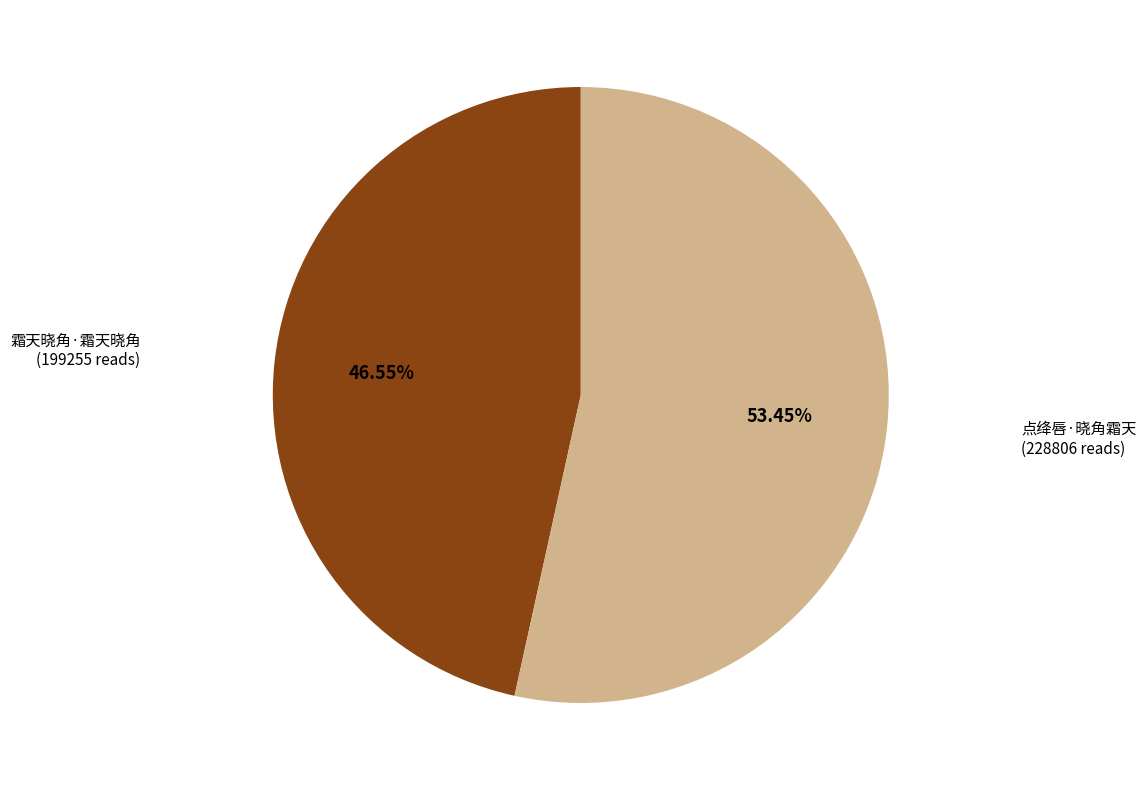

What is the largest slice in the pie chart?

点绛唇·晓角霜天